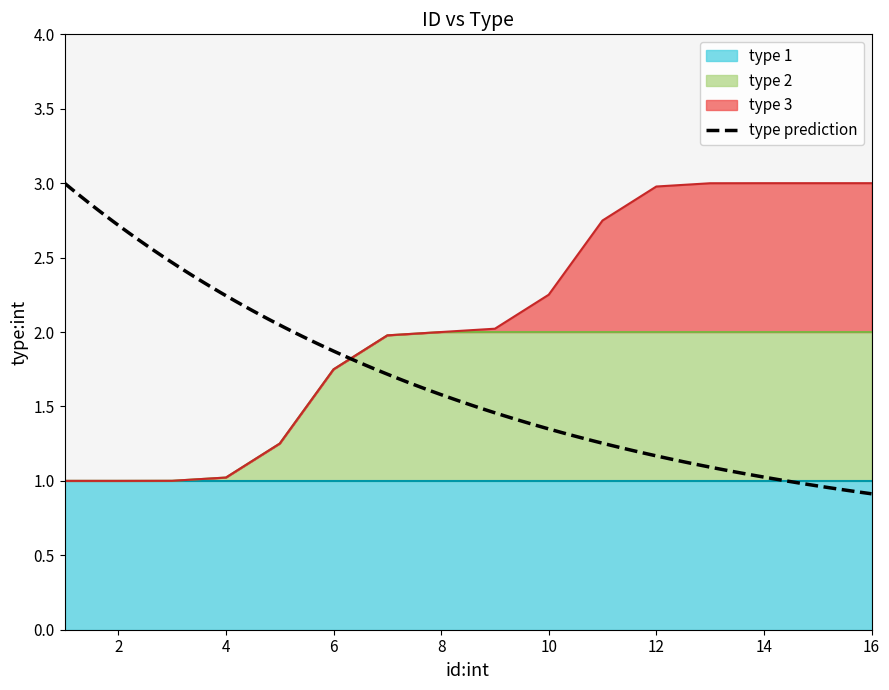

What is the minimum value for type 2?

1.0